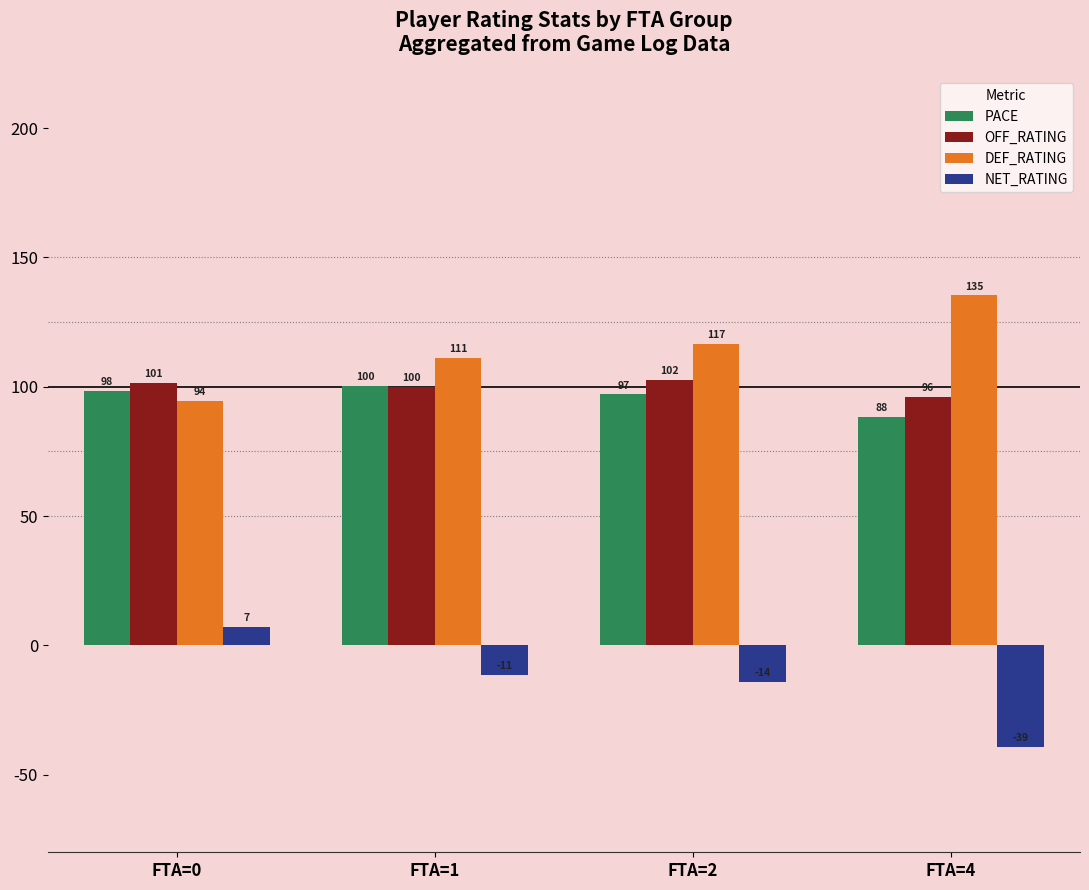

Rank the series at FTA=4 from highest to lowest value.

DEF_RATING, OFF_RATING, PACE, NET_RATING